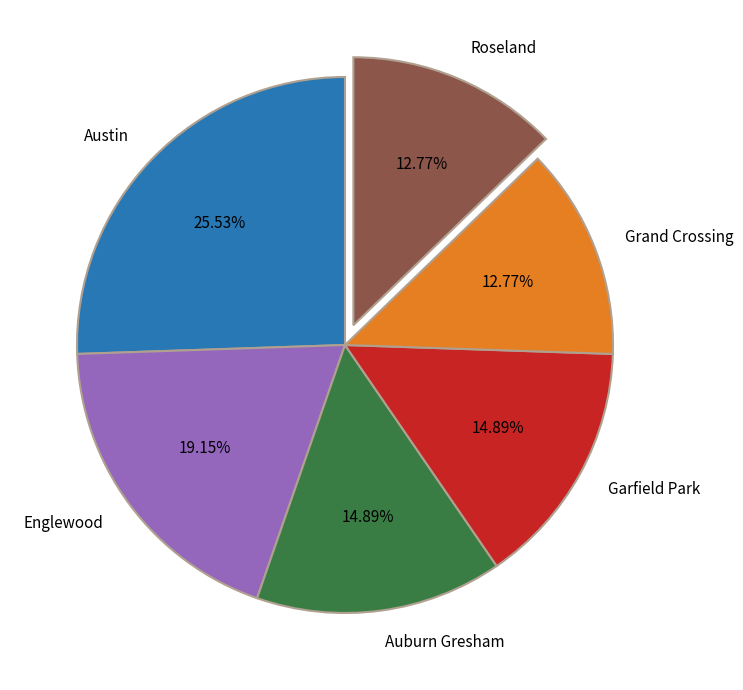

To the nearest percent, what is the difference between the largest and smallest slice percentages?

13%